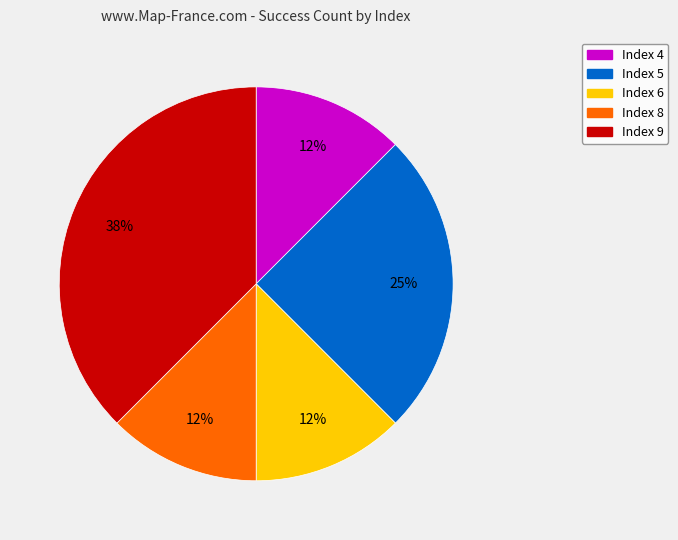

Does Index 4 represent more than half of the total?

No